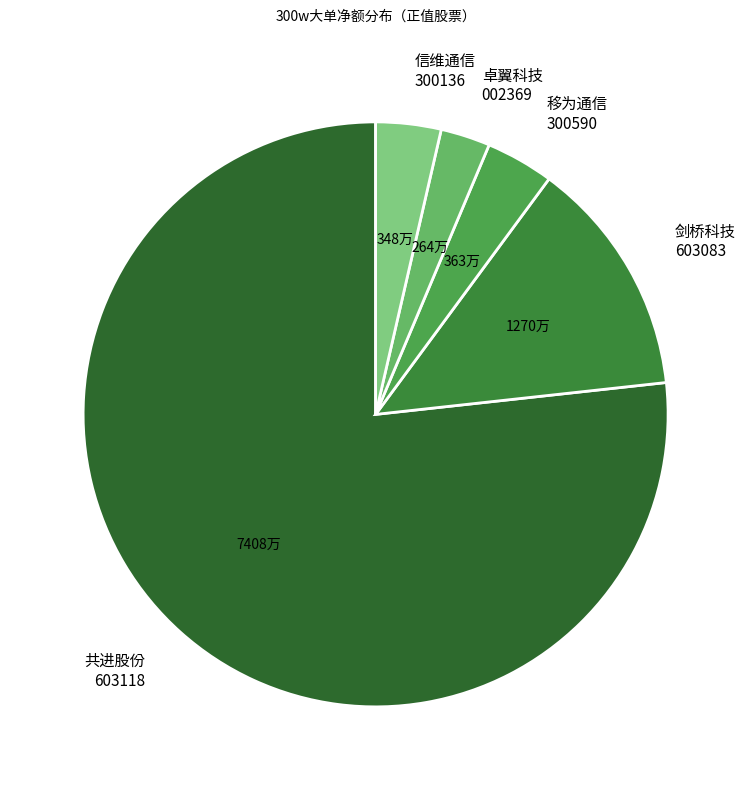

Count the number of slices in the pie.

5